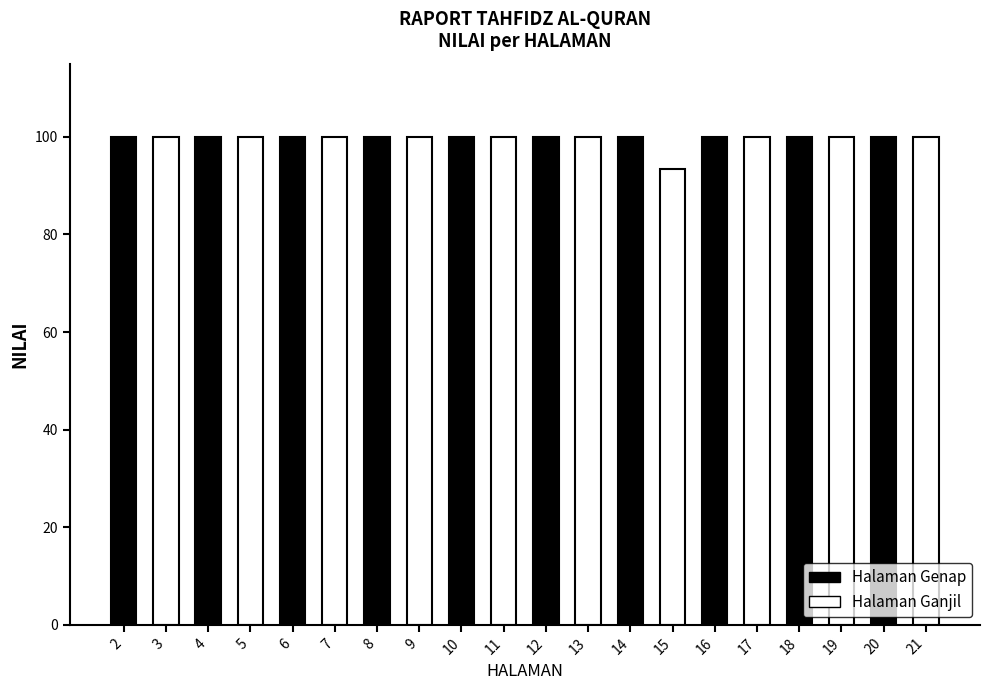

List the labels in order of value, largest first.

2, 3, 4, 5, 6, 7, 8, 9, 10, 11, 12, 13, 14, 16, 17, 18, 19, 20, 21, 15